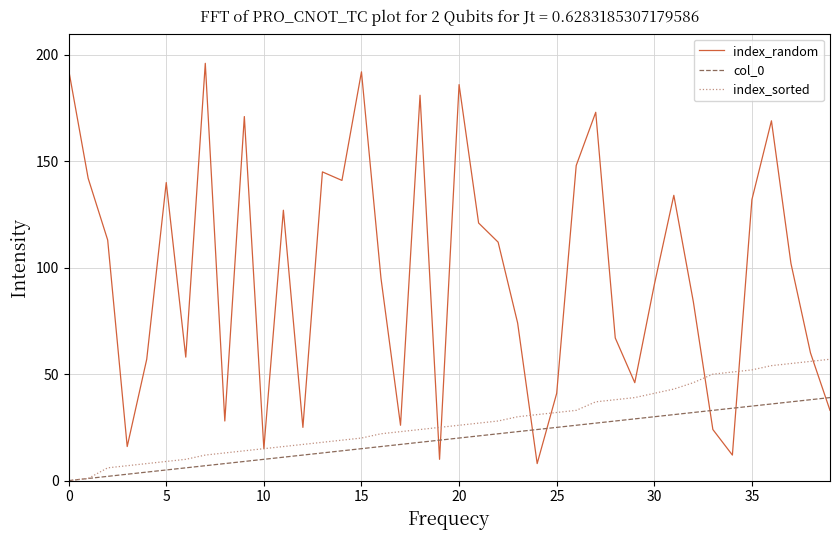

Does the chart display data point markers on the line(s)?

No